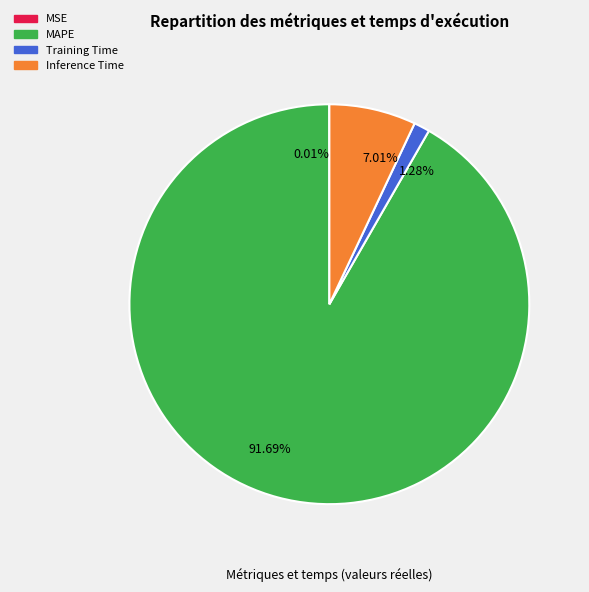

What percentage is the Training Time slice, to the nearest percent?

1%